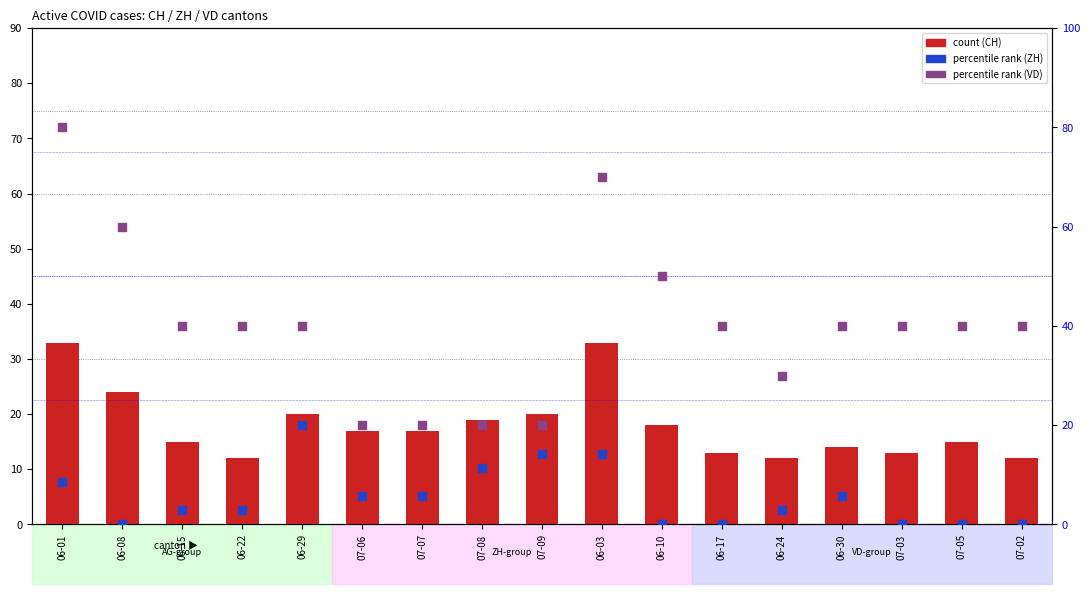

At which category is the sum across all series the highest?

06-01